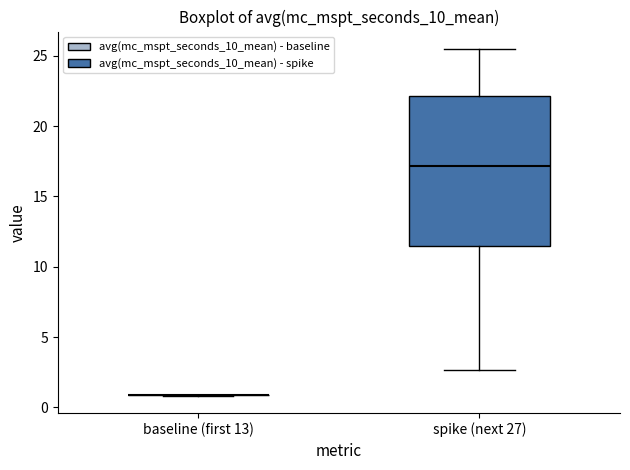

Reading left to right, read every box against the y-axis: the position of its median line, the range the box covers, and the ends of its whiskers. The values are not printed on the chart, so give them approximately, as read against the axis.

baseline (first 13): box collapsed to a line at 1.0, whiskers 1.0 to 1.0
spike (next 27): median 17.0, box 11.5 to 22.0, whiskers 2.5 to 25.5